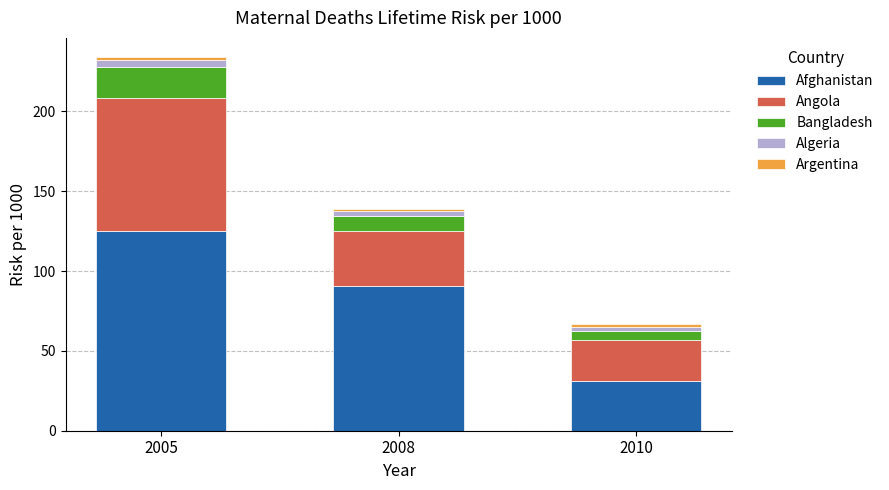

Which category has the lowest value in the Afghanistan series?

2010